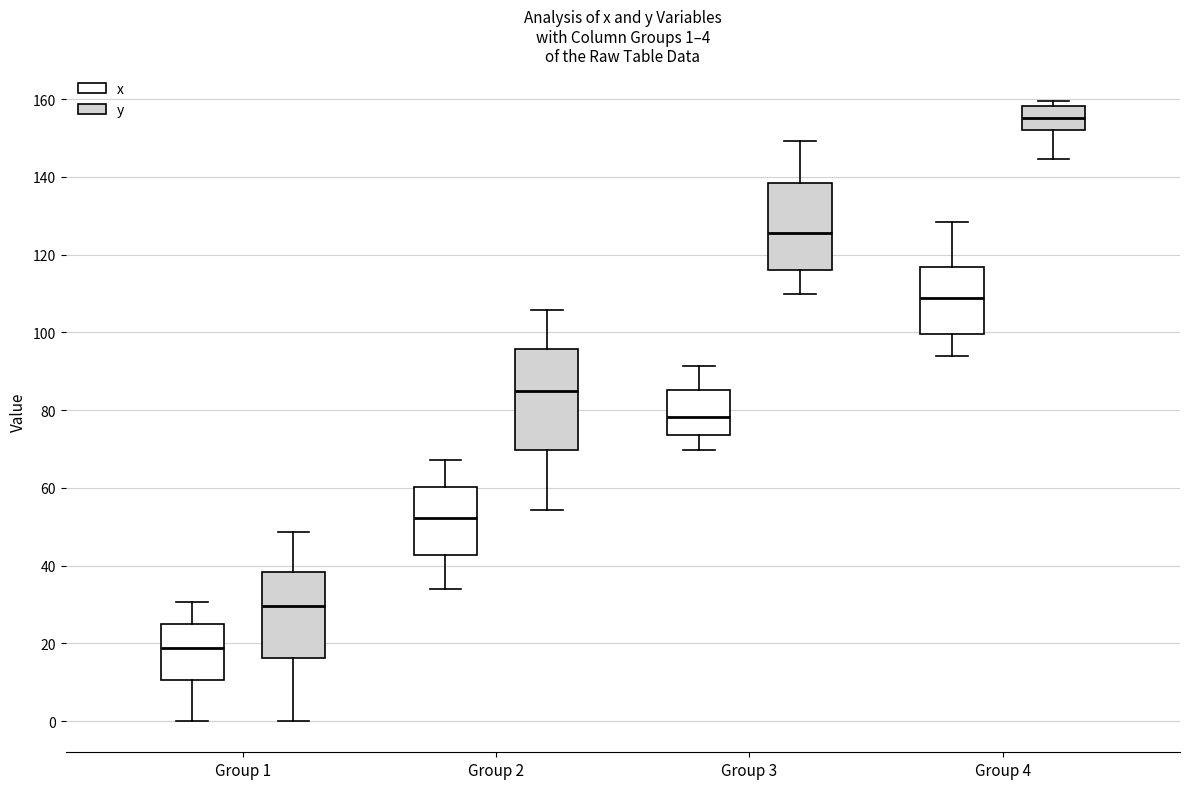

Comparing the boxes themselves (not the whiskers), which one is the tallest?

Group 2 (y)